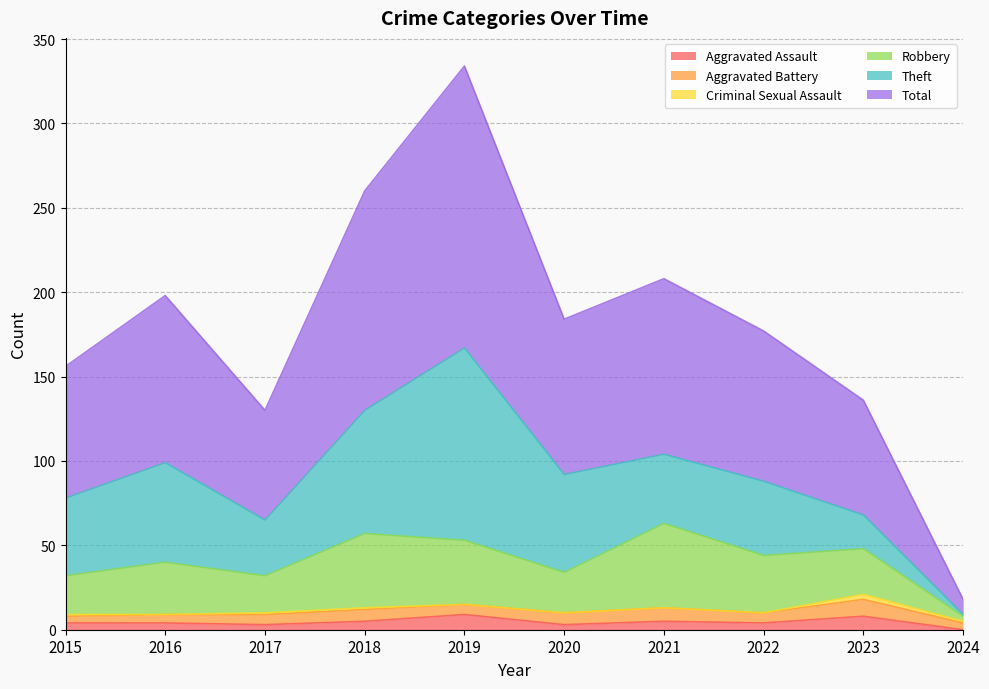

Which series has the largest range (max minus min)?

Total